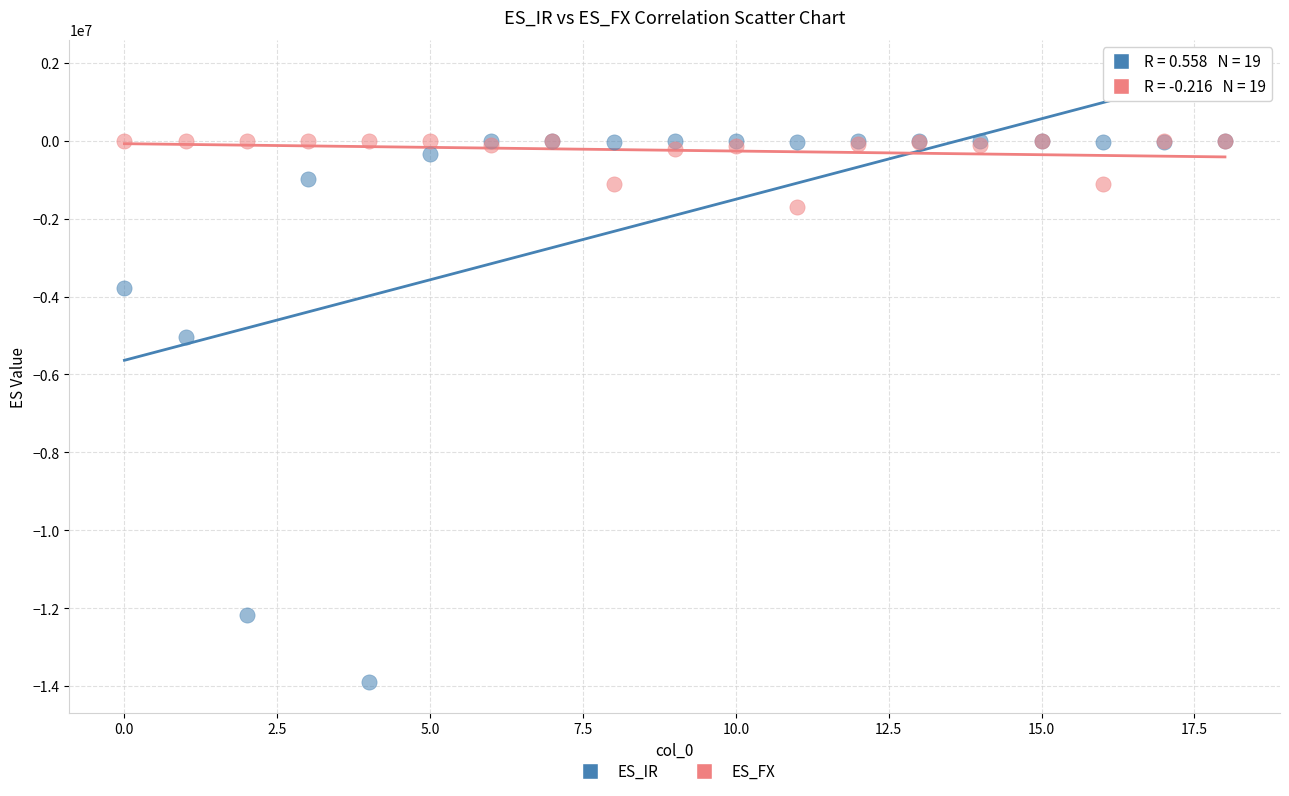

In the ES_IR series, what Y value is closest to -6951684?

-5027709.4